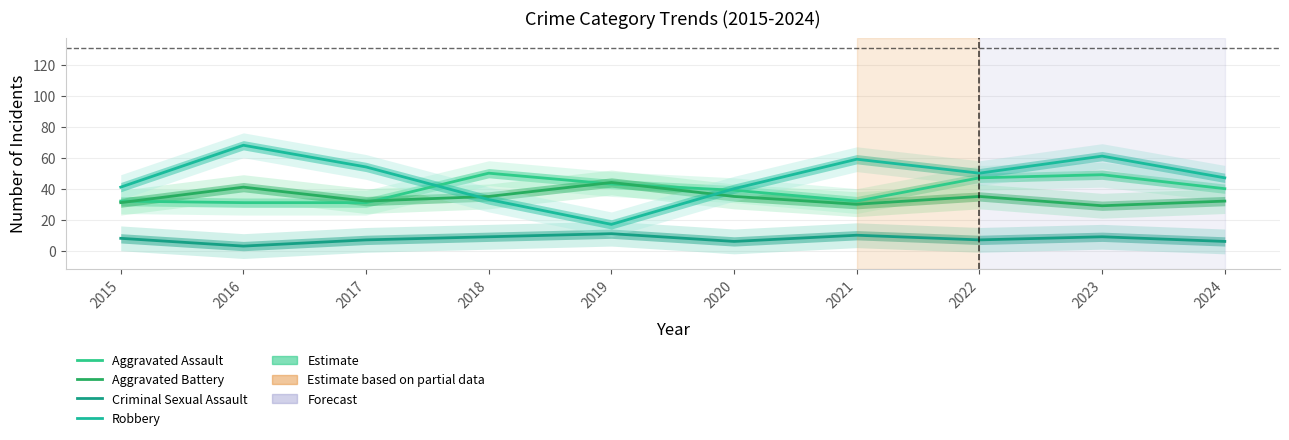

What is the difference between the second highest and minimum values in the Criminal Sexual Assault series?

7